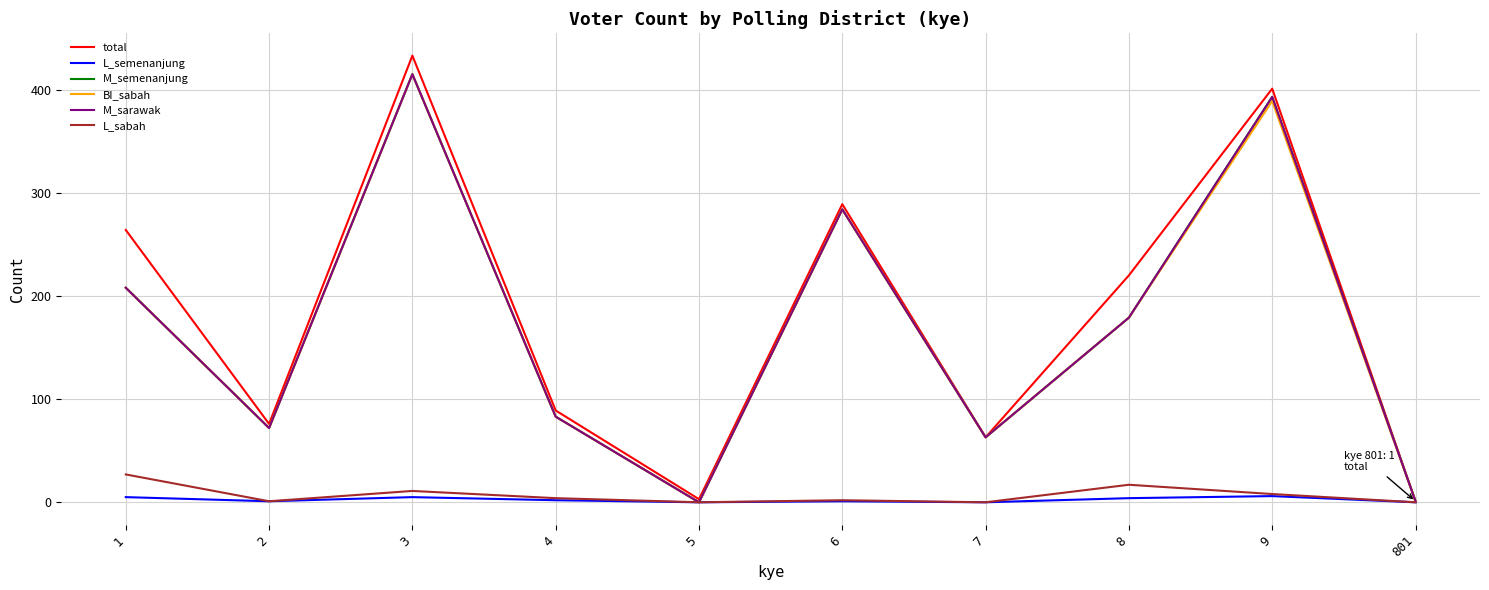

Between 7 and 801, which series saw the biggest shift?

total